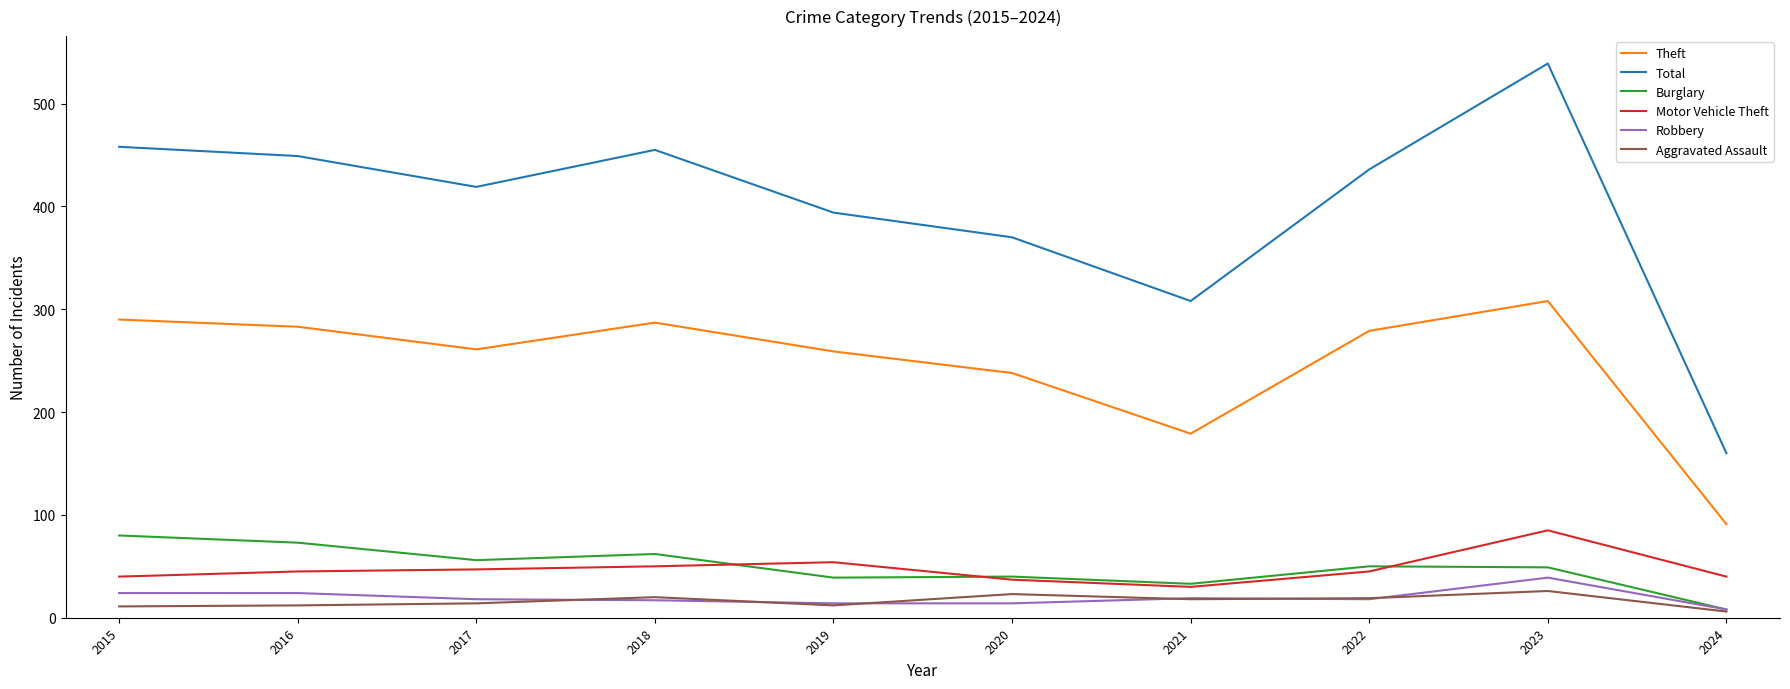

Which series has the largest total across all categories?

Total